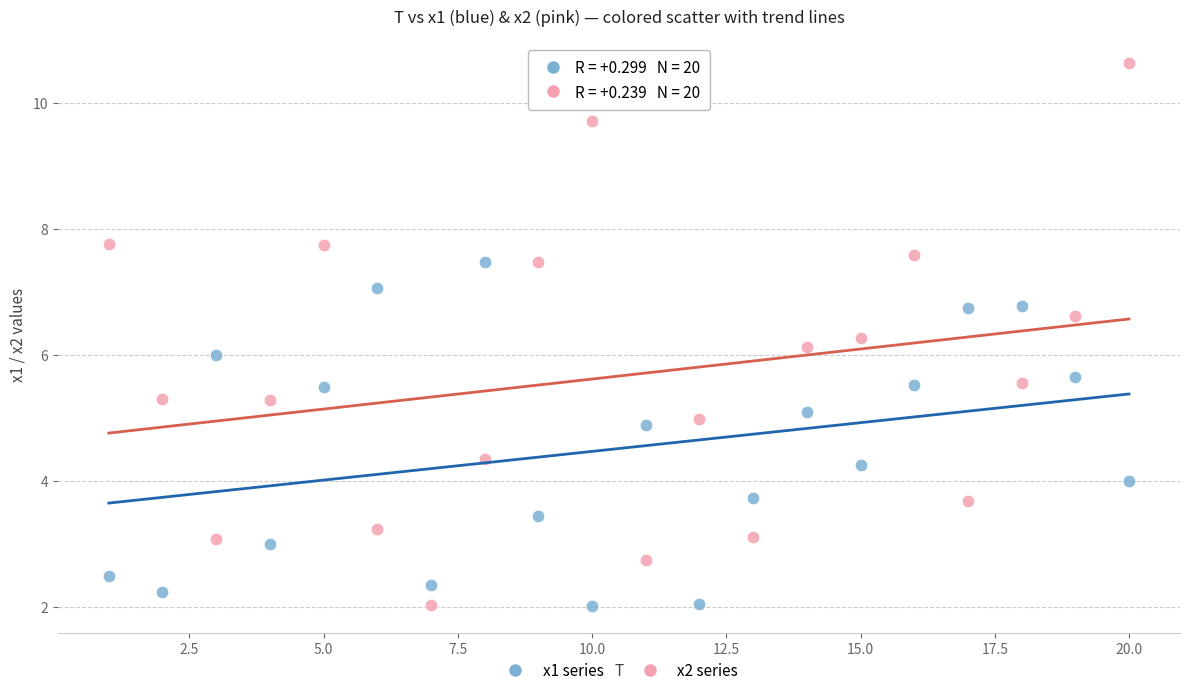

Which series contains the highest Y value?

x2 series